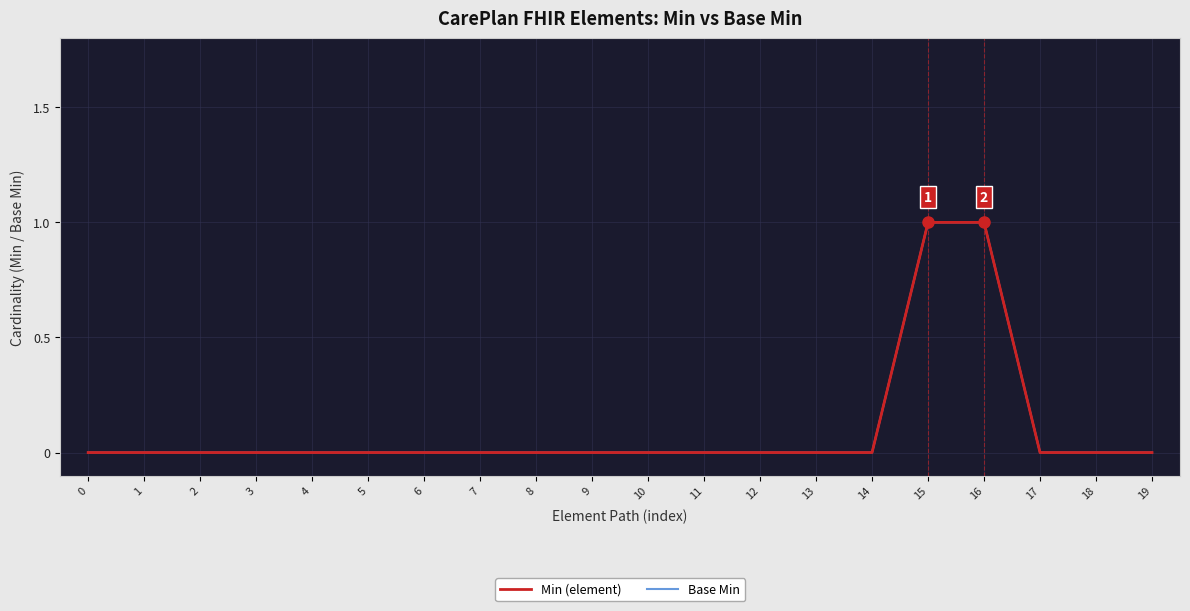

How many distinct data groups are displayed?

2